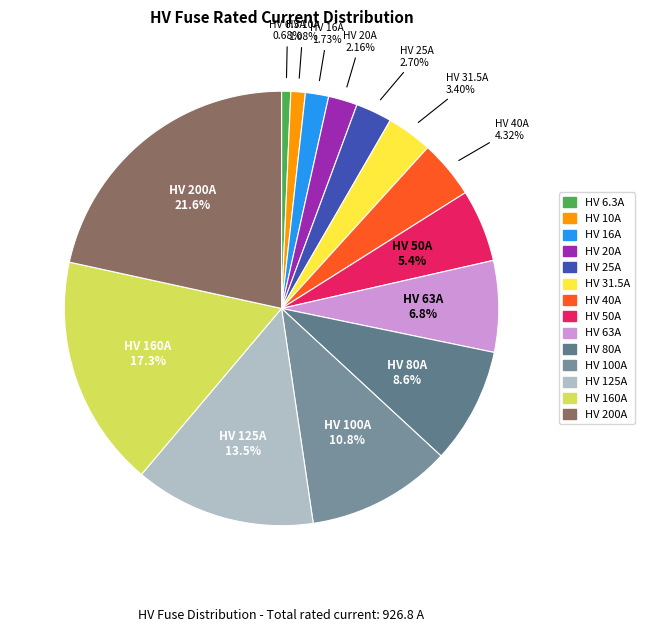

To the nearest percent, what is the average slice percentage?

7%